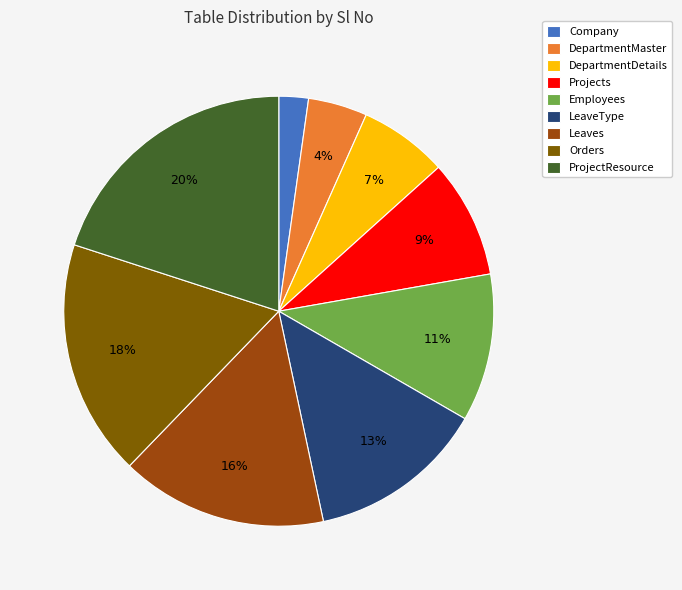

True or false: Projects accounts for 3% of the total.

False